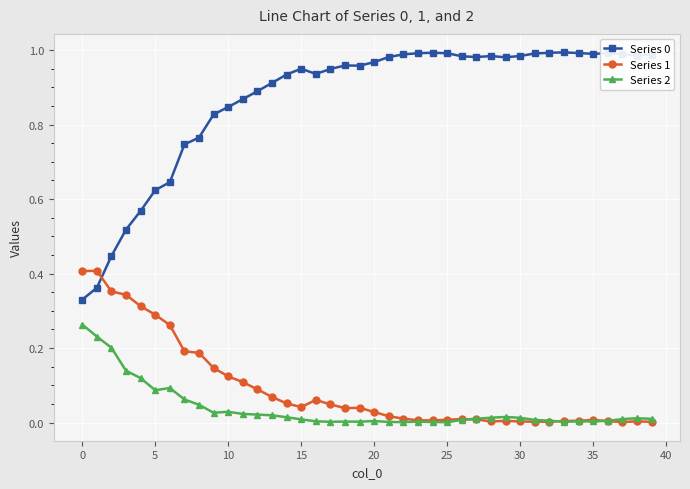

True or false: Series 2 and Series 0 intersect in this chart.

False